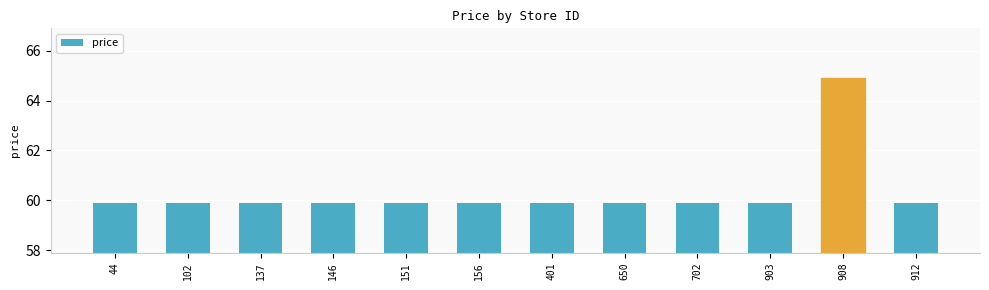

True or false: the data shows 37.4 at 908.

False